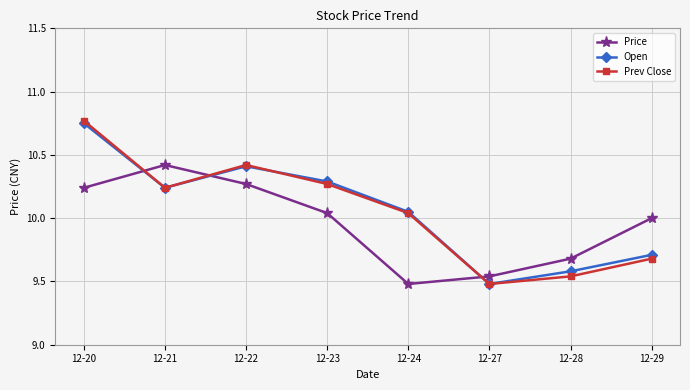

At which category is the sum across all series the highest?

12-20